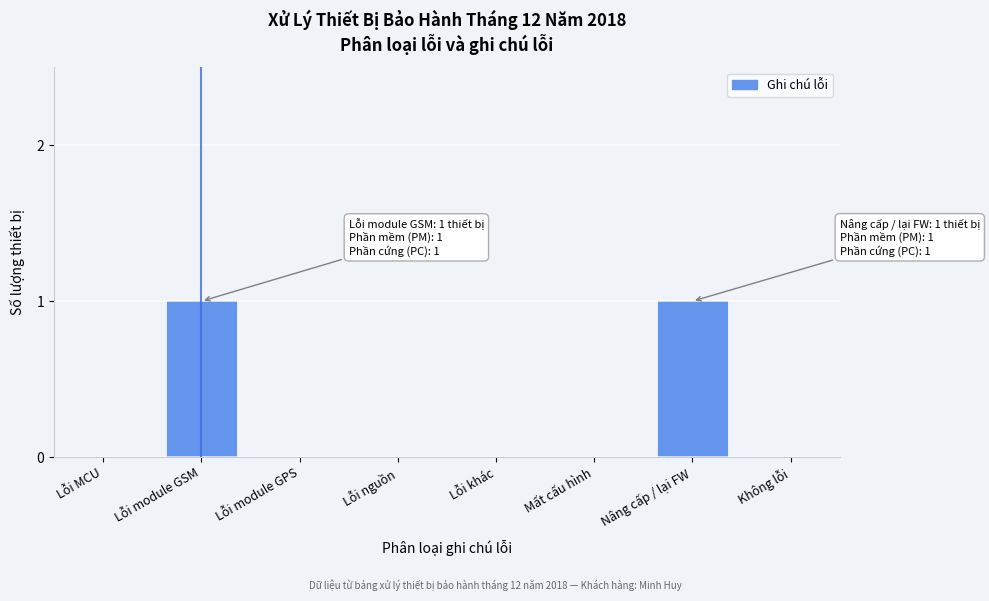

Reading left to right, extract all data points from this chart.

Lỗi MCU=0	Lỗi module GSM=1	Lỗi module GPS=0	Lỗi nguồn=0	Lỗi khác=0	Mất cấu hình=0	Nâng cấp / lại FW=1	Không lỗi=0